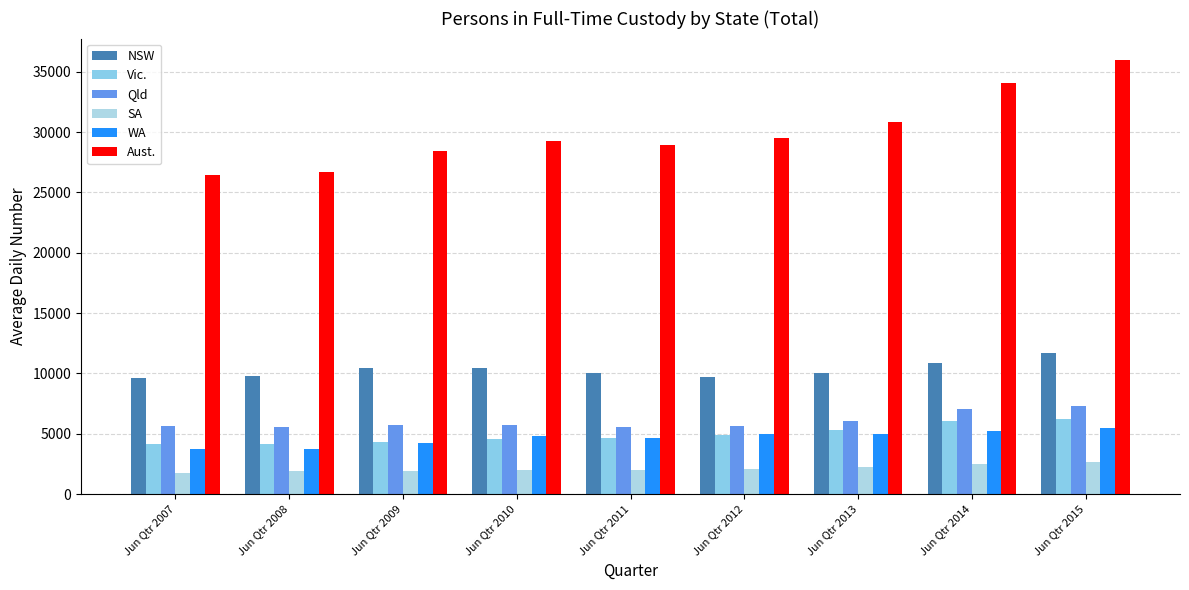

The SA series shows 820 at Jun Qtr 2008. True or false?

False